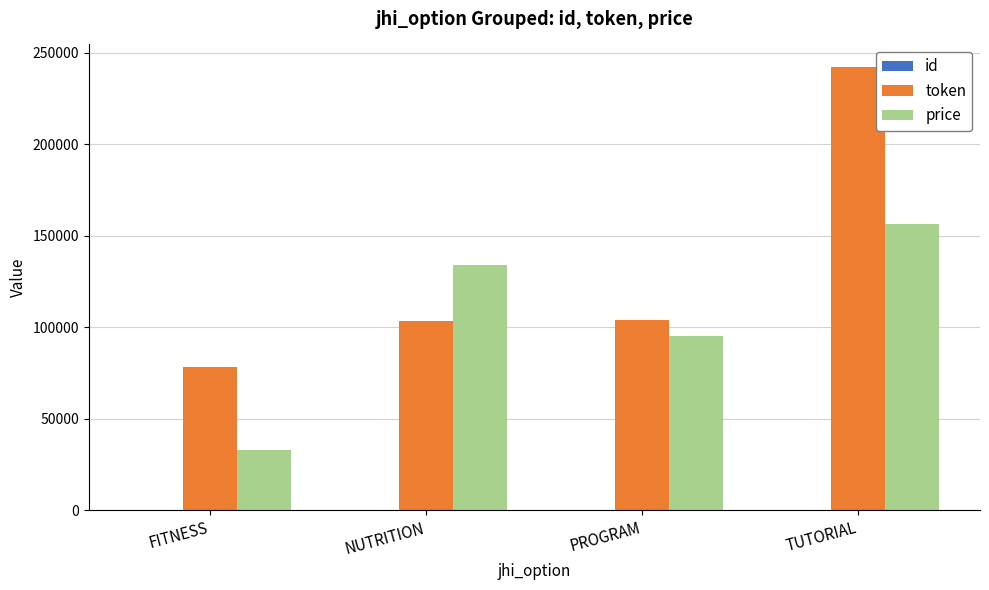

At which category does the chart reach its peak across all series?

TUTORIAL